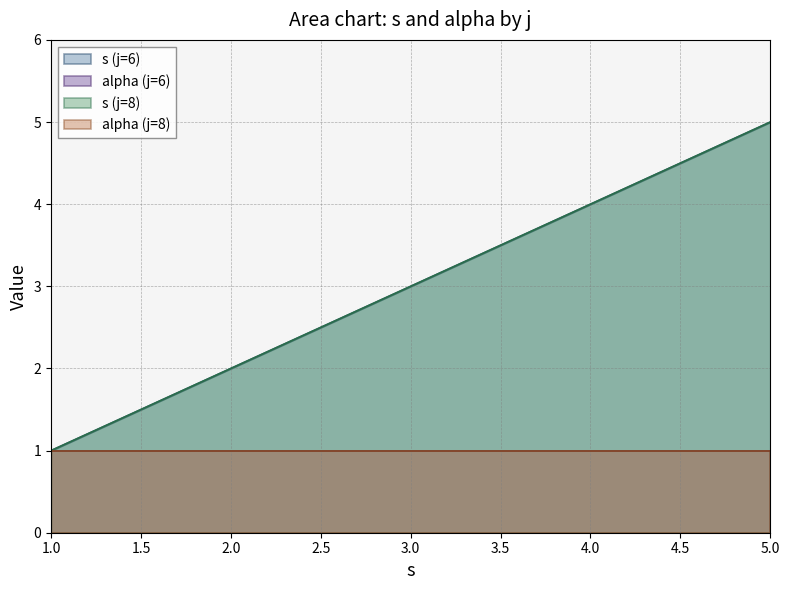

Reading left to right, transcribe all the data shown in this chart.

s: 6=1	6=2	6=3	6=4	6=5	8=1	8=2	8=3	8=4	8=5
alpha: 6=1	6=1	6=1	6=1	6=1	8=1	8=1	8=1	8=1	8=1